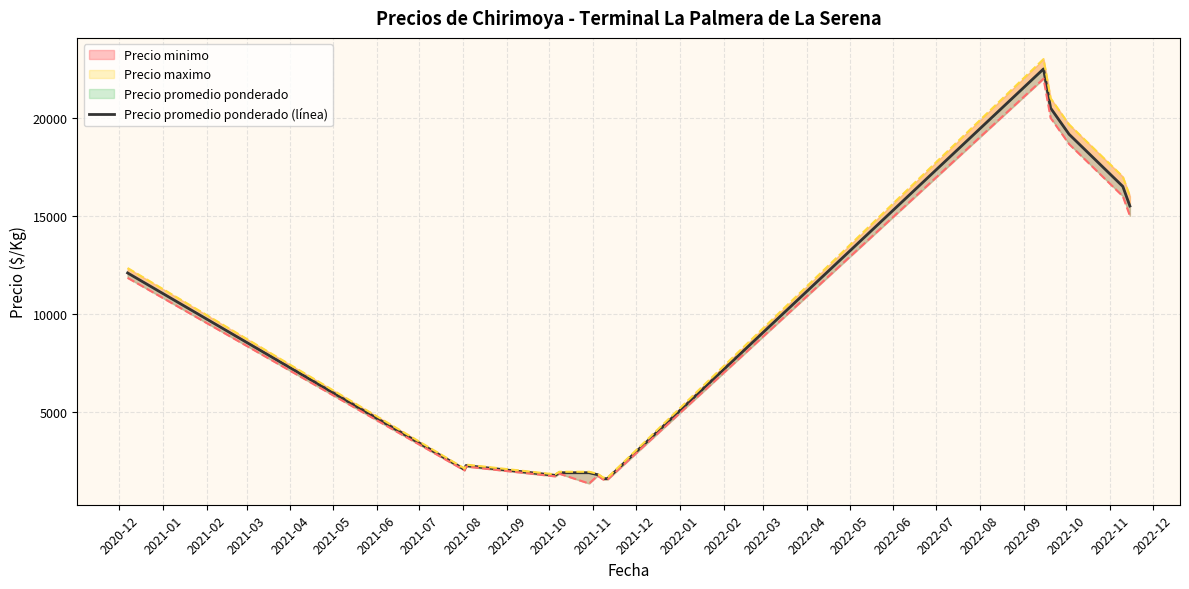

How many categories are shown in the chart?

14